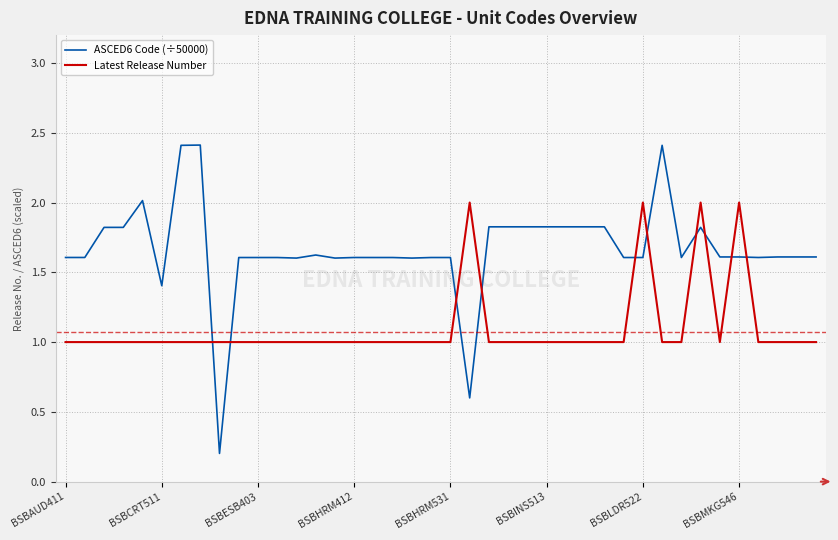

What is the maximum value for Latest Release Number?

2.0